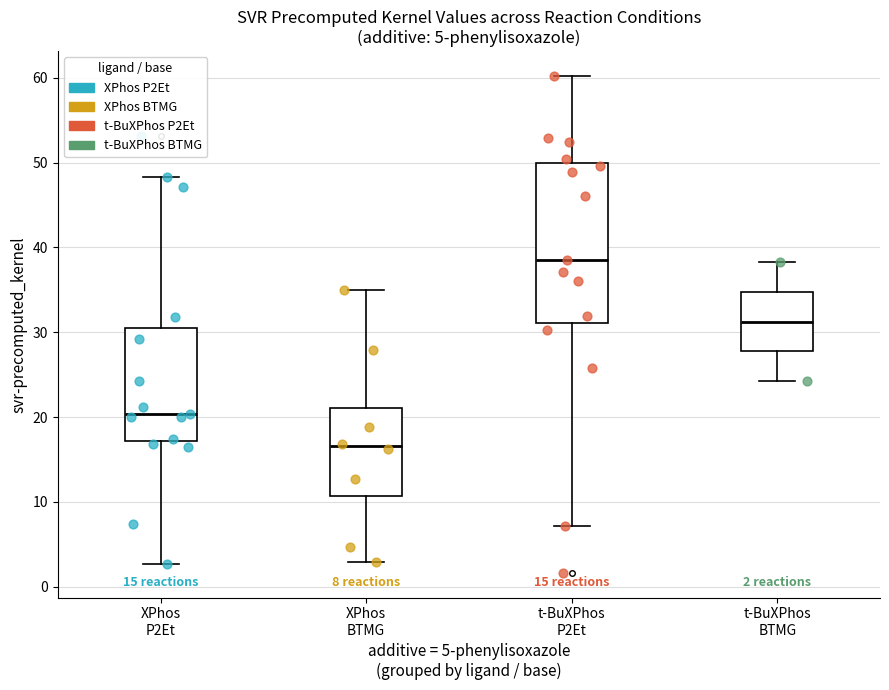

Which box has the lowest median line?

XPhos BTMG